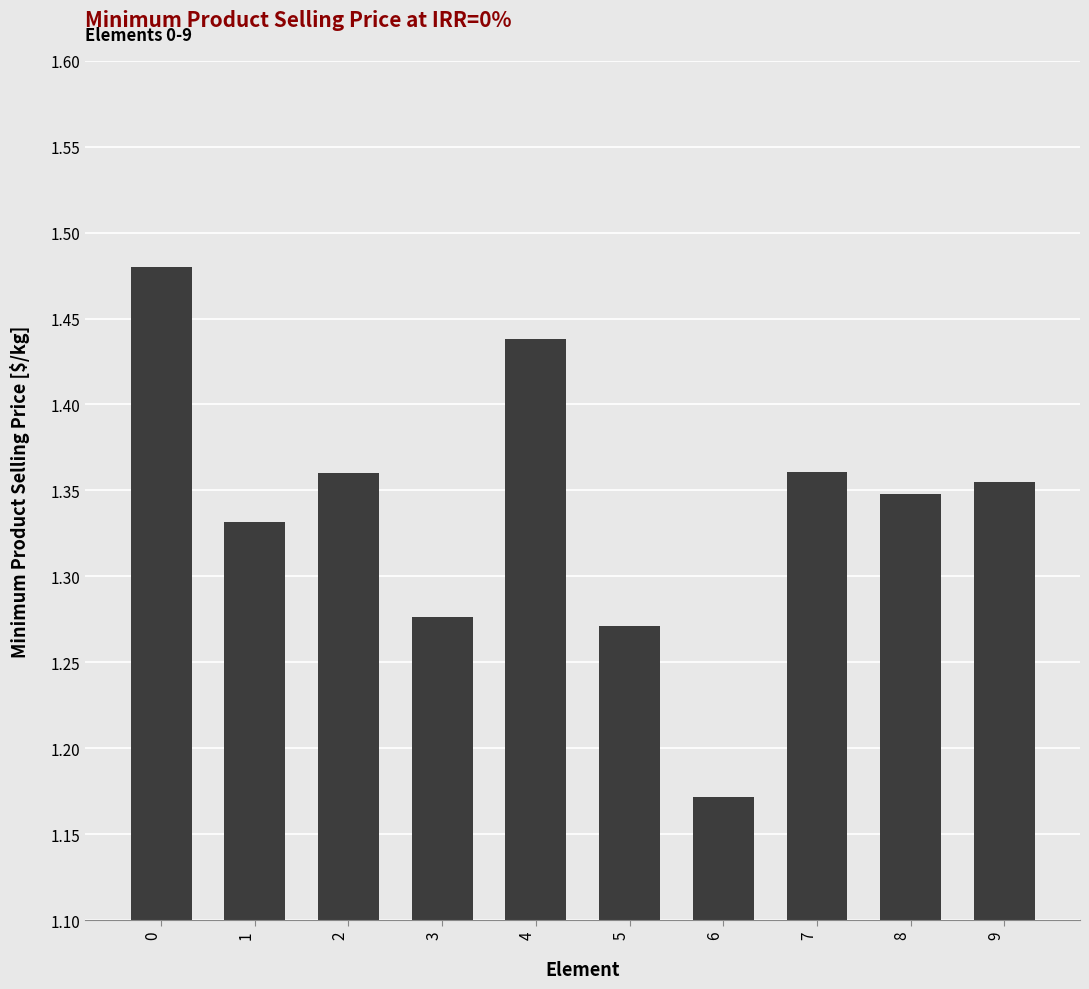

At which category does the chart reach its minimum across all series?

6